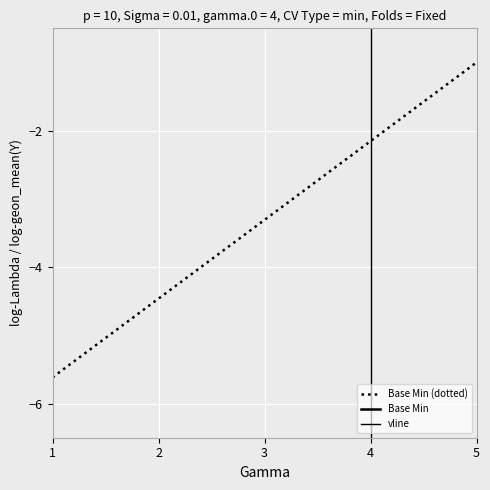

The value of Base Min (dotted) at 1 is -5.6. True or false?

True